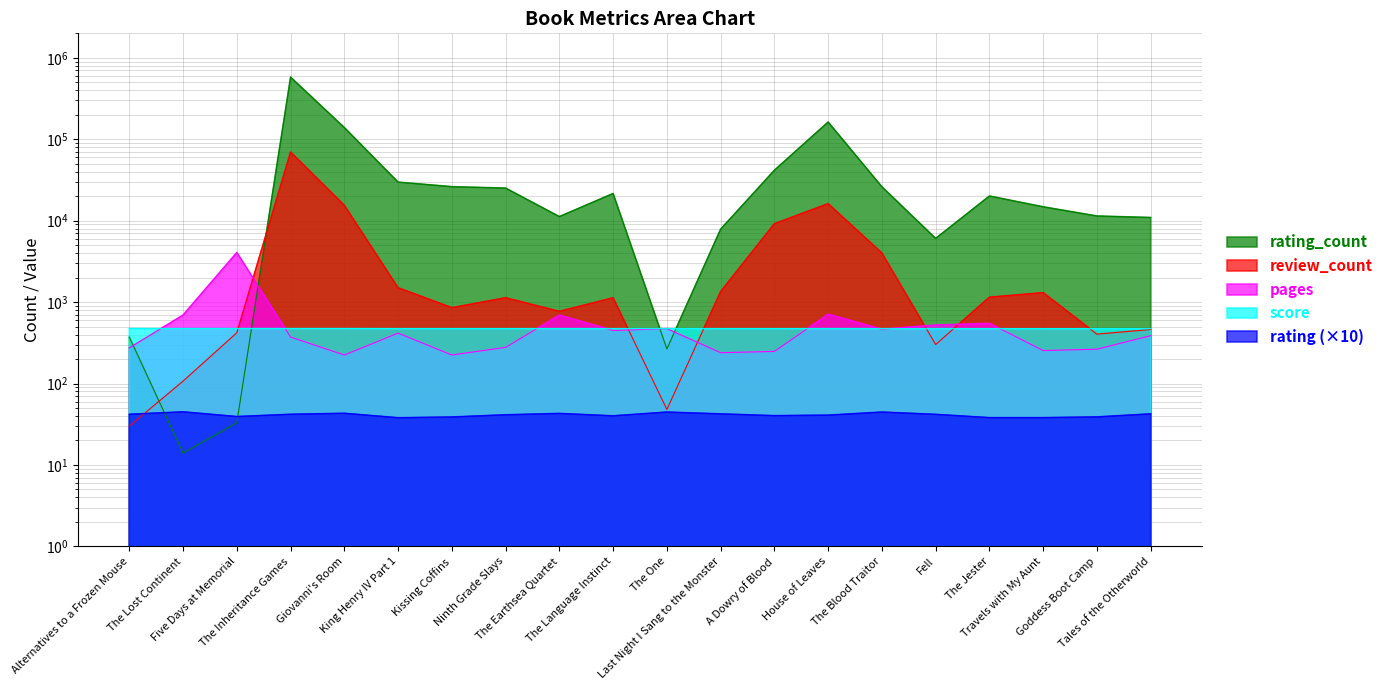

Between Kissing Coffins and Fell, which series saw the biggest shift?

rating_count